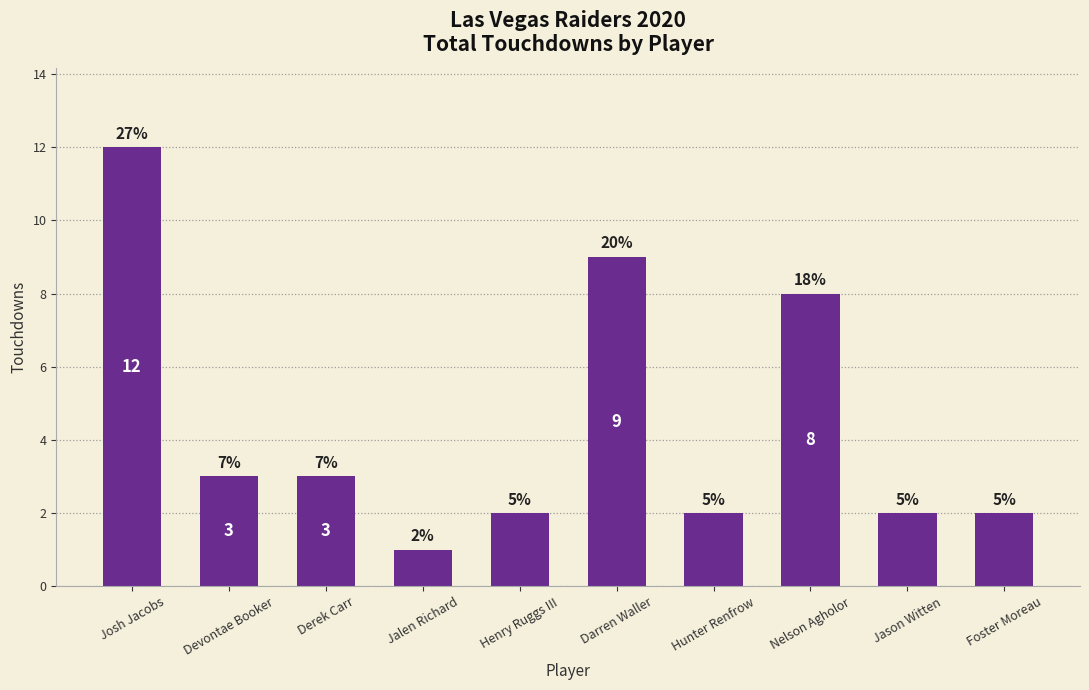

Are the bars grouped side by side (vs. stacked)?

No